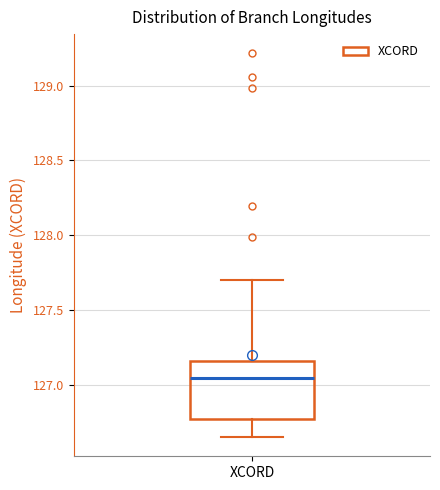

Transcribe this box plot: give where the median line is, the range the box spans, and where the two whiskers end, as read against the y-axis. The values are not printed on the chart, so give them approximately, as read against the axis.

median 127.05, box 126.75 to 127.15, whiskers 126.65 to 127.70